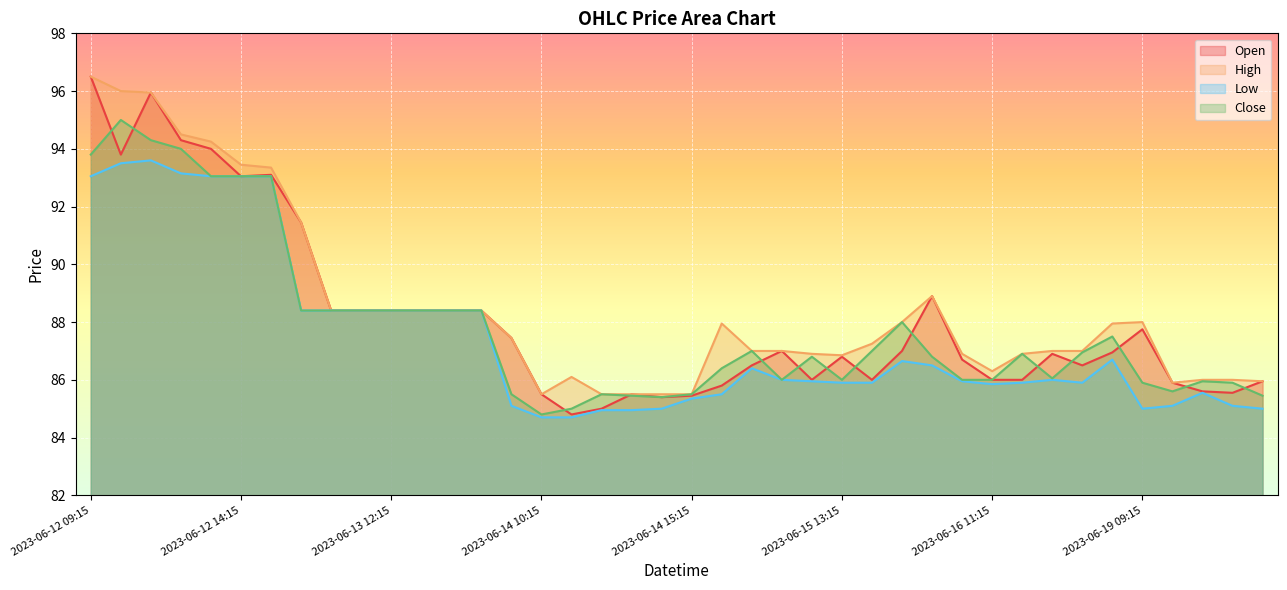

What are all the series names shown in the legend?

Open, High, Low, Close